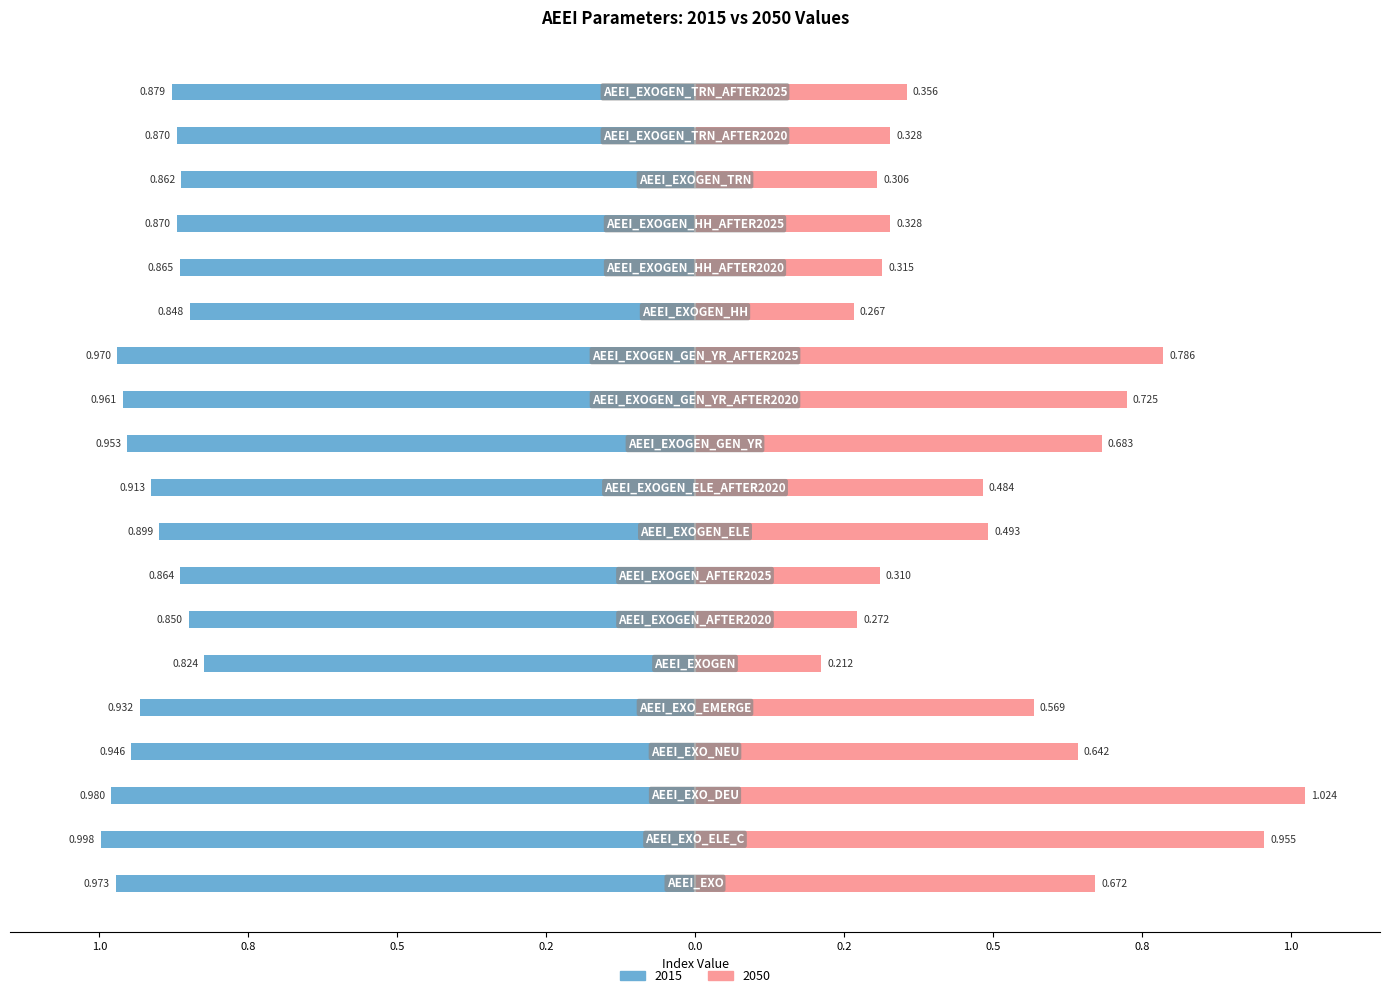

Does the chart contain stacked bars?

No